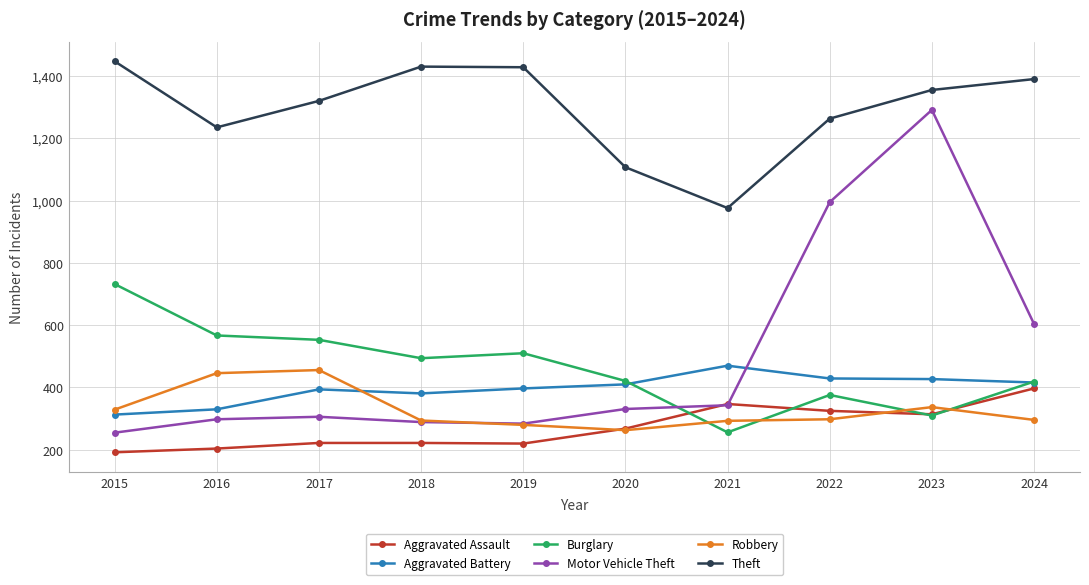

How many categories are shown in the chart?

10